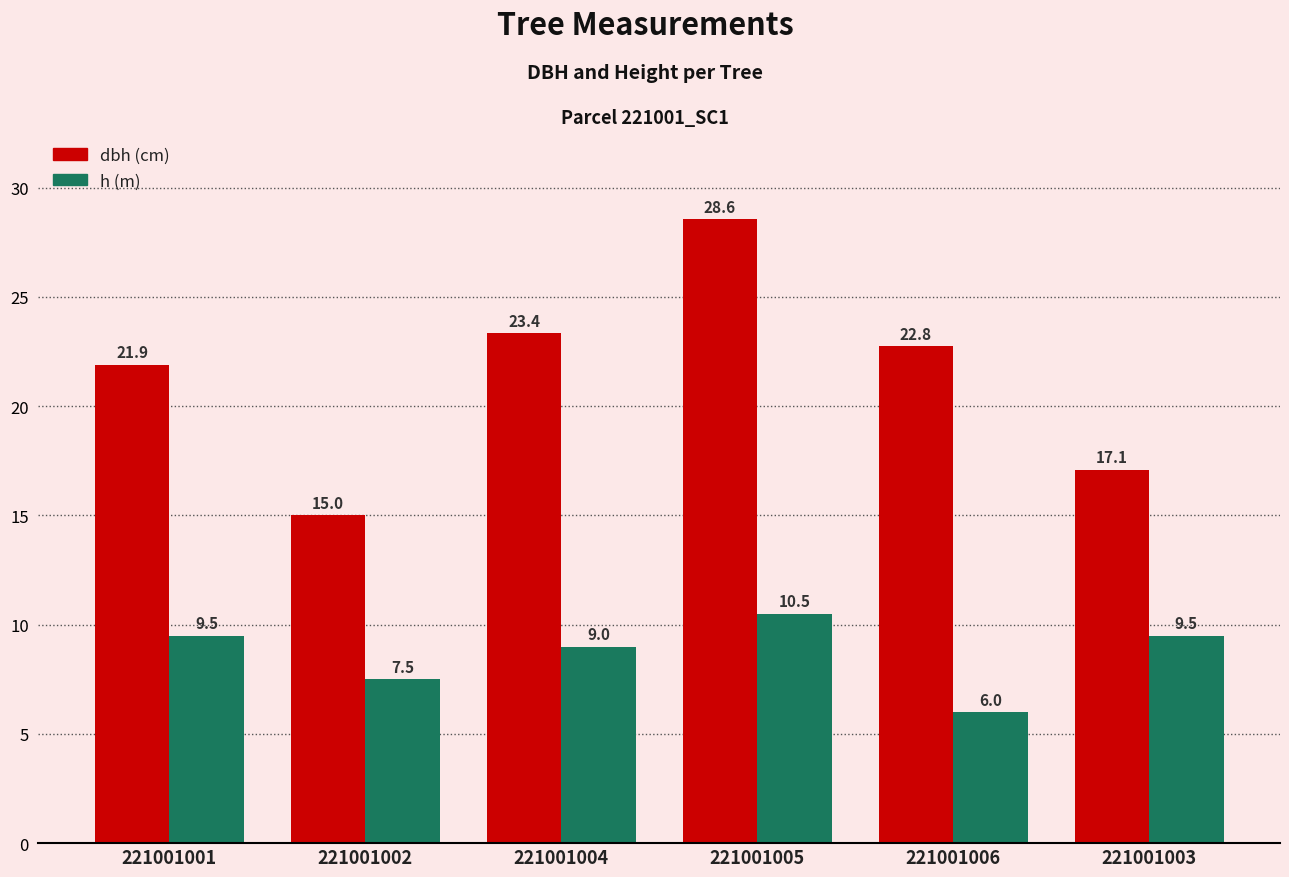

What is the total value across all series at 221001001?

31.4